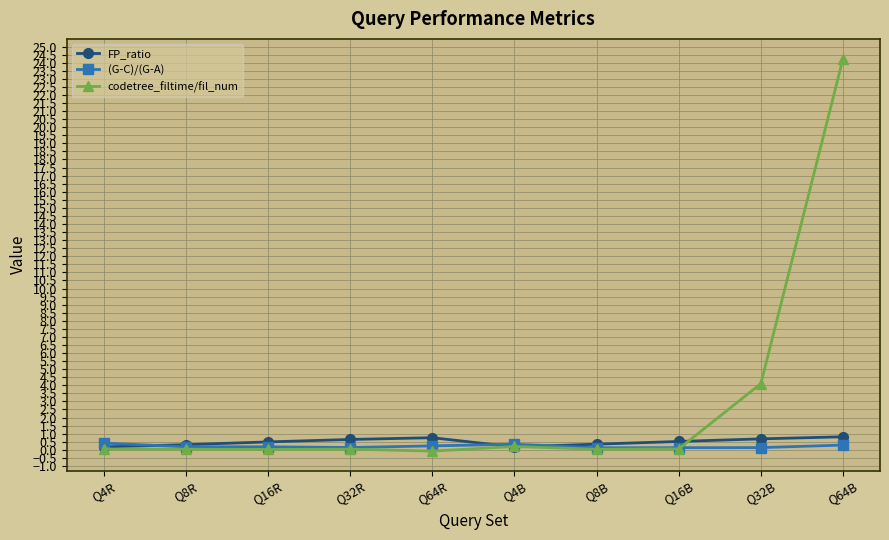

Which series has the widest spread of values?

codetree_filtime/fil_num